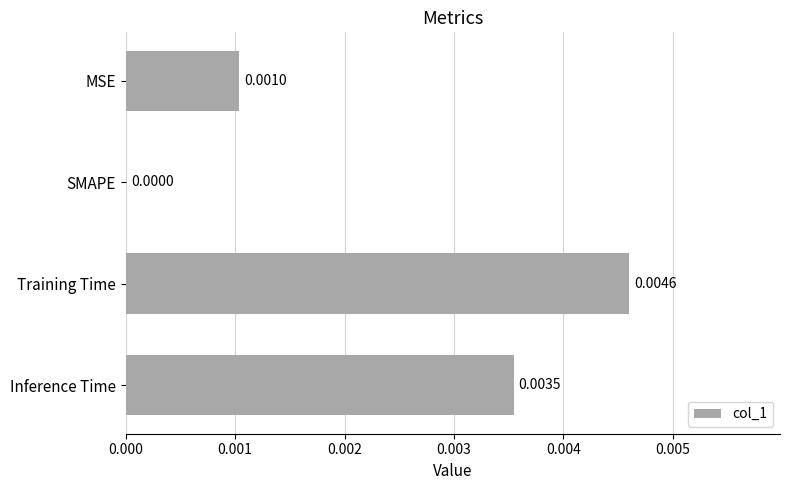

Where is the data nearest to the value 0?

SMAPE